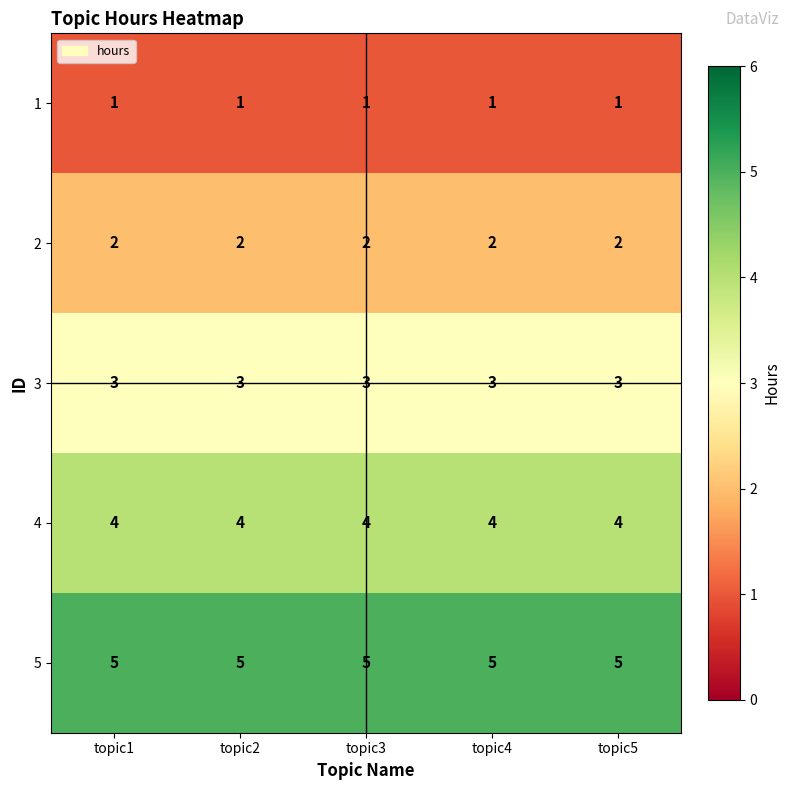

Rank the series by their maximum value, from lowest to highest.

1, 2, 3, 4, 5